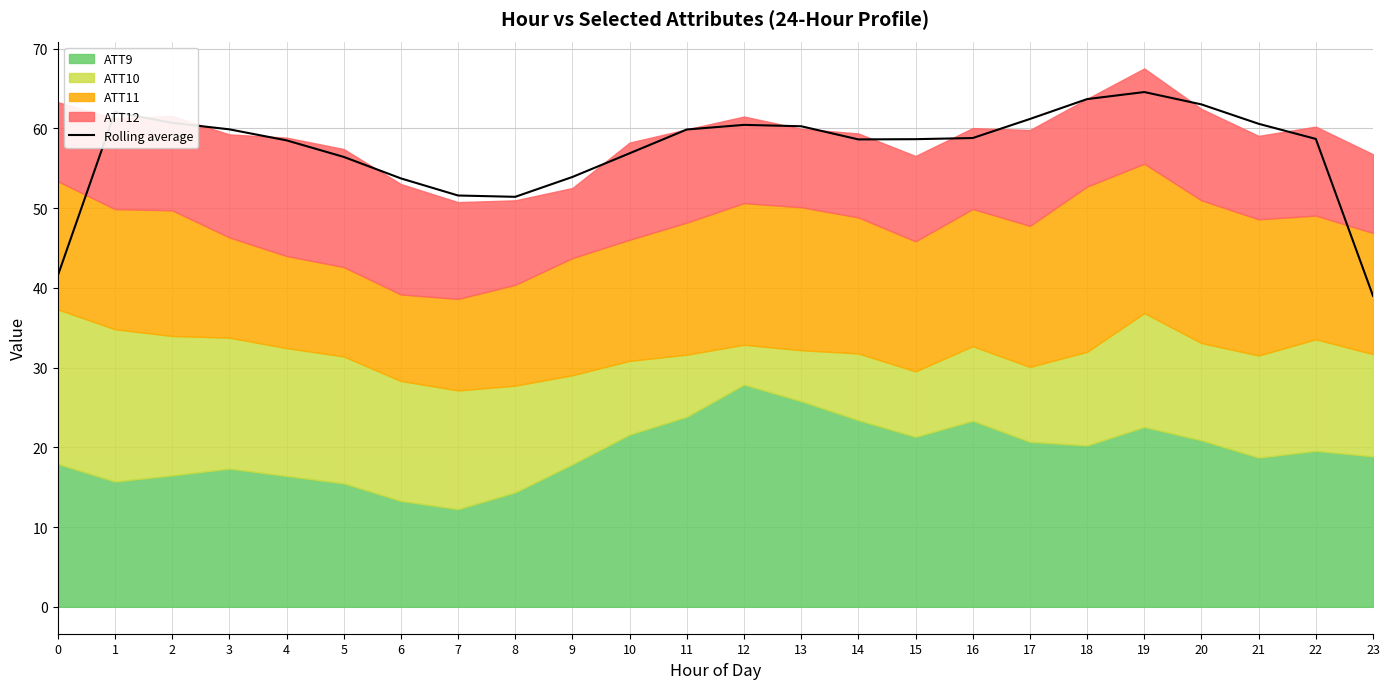

The chart shows a value of 56.4 at 5. True or false?

True